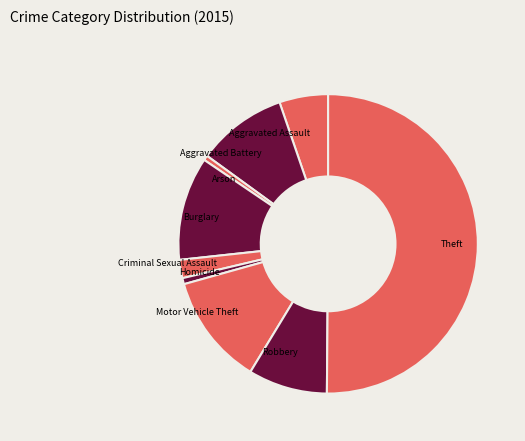

Is it true that Arson is 1% of the pie?

True